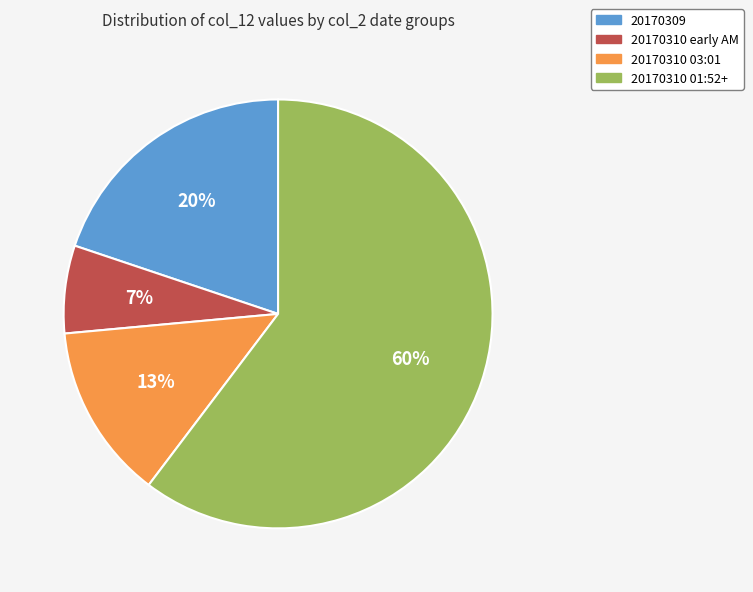

To the nearest percent, what percentage of the pie is 20170310 03:01?

13%